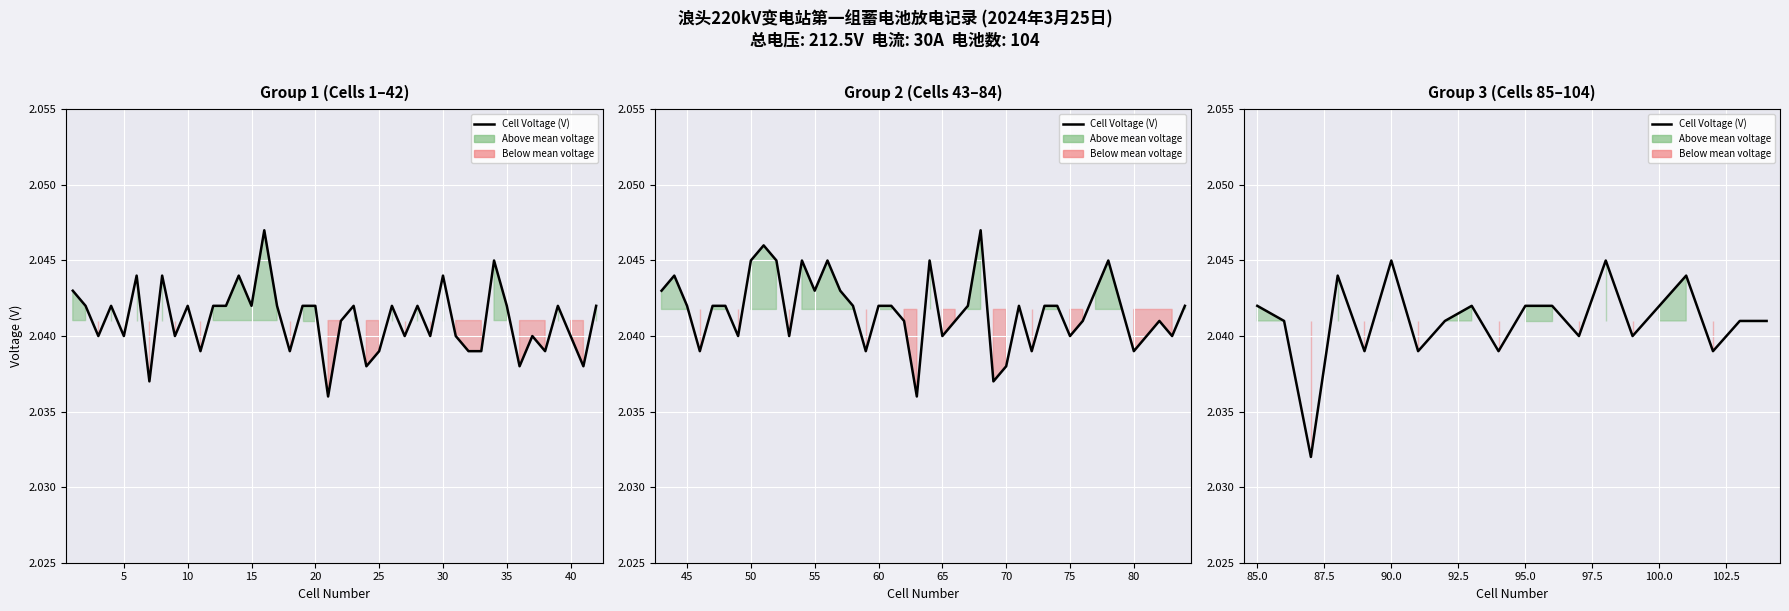

What is the approximate value at 35?

2.0